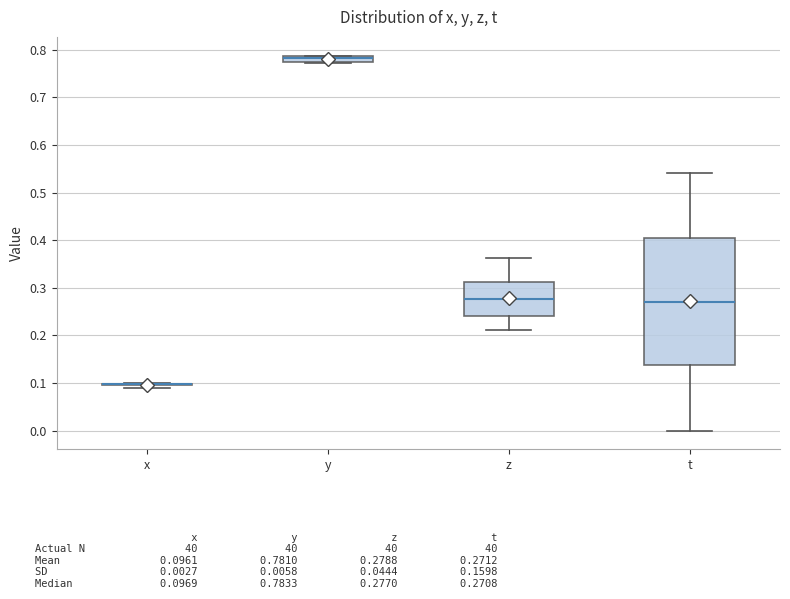

Which box is the tallest, from its lower edge to its upper edge?

t